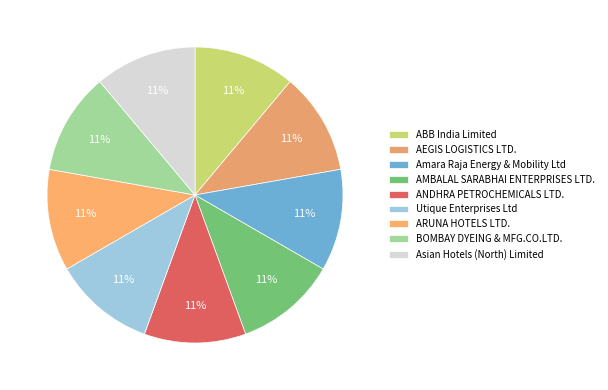

Combined, what portion of the pie is Utique Enterprises Ltd and AMBALAL SARABHAI ENTERPRISES LTD.?

22.2%